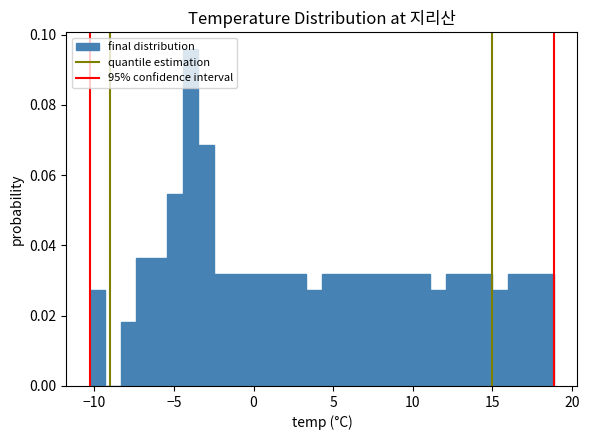

Read against the x-axis, roughly where is the centre of the tallest bar?

-4.0